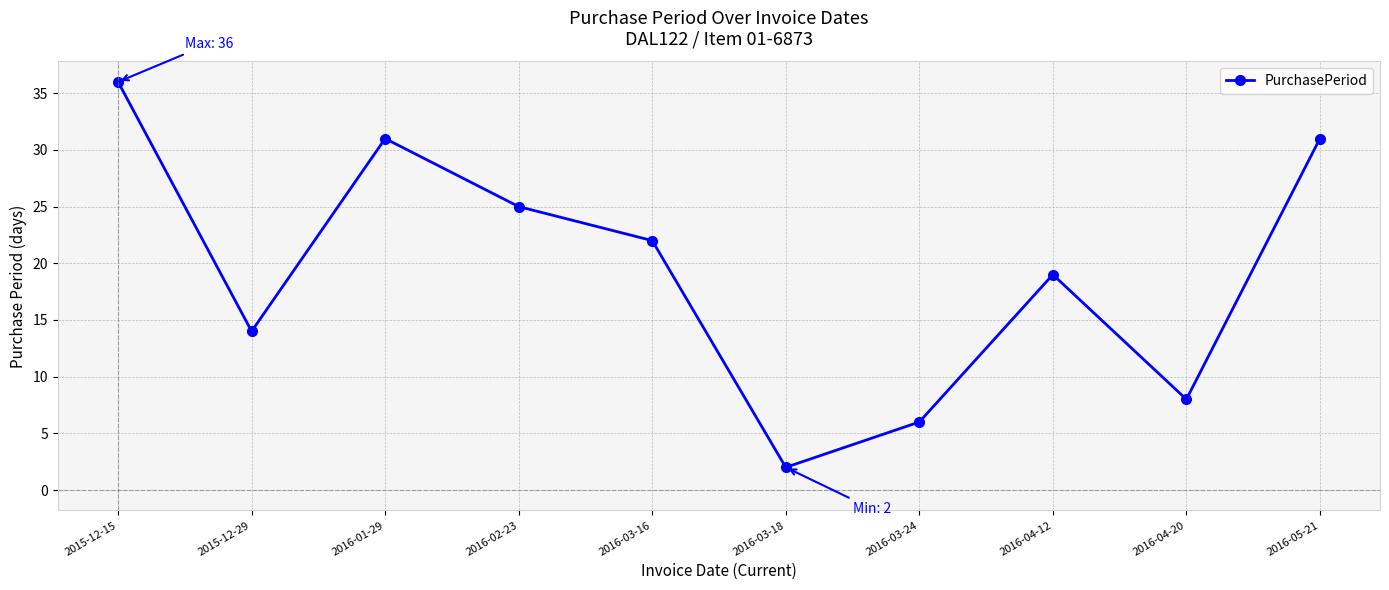

True or false: the data shows 31 at 2016-04-12.

False